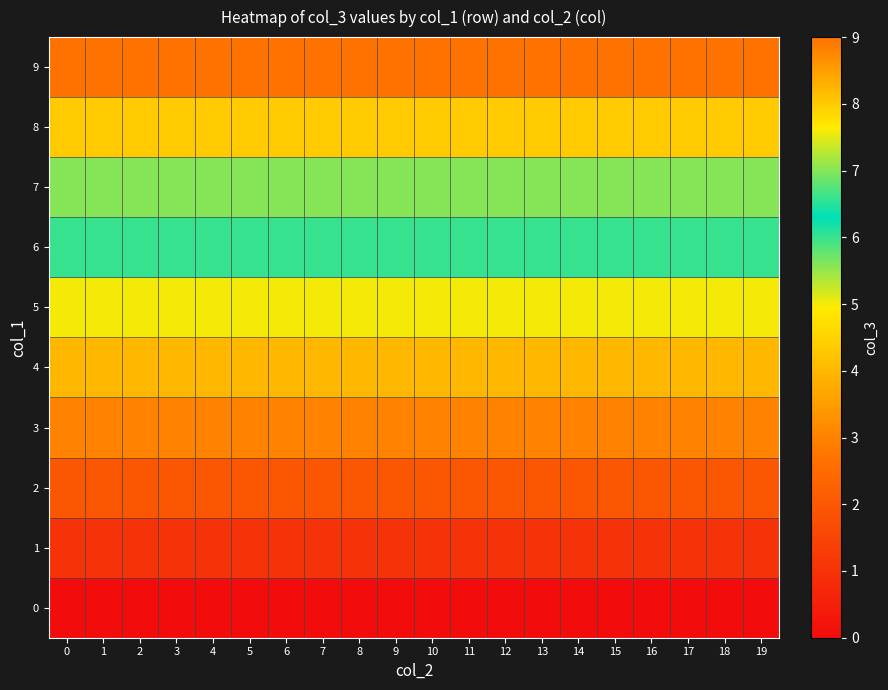

Count the number of categories in the chart.

20